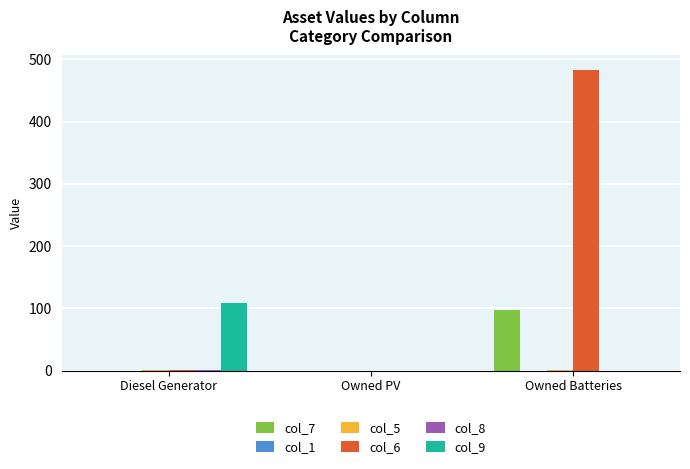

The col_6 series shows -328 at Owned PV. True or false?

False